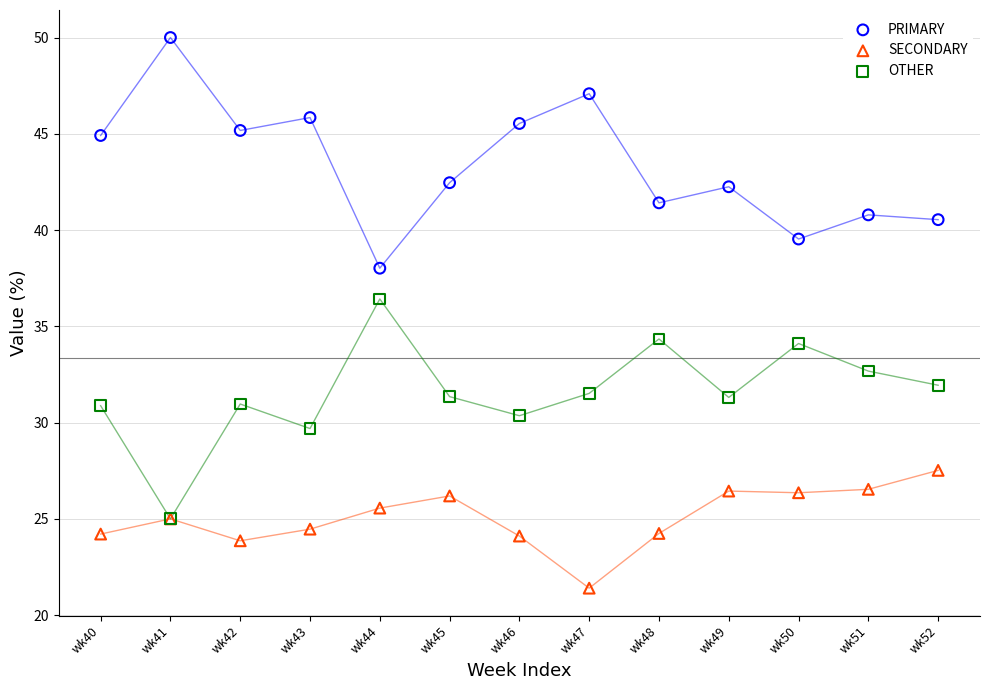

Which series reaches the maximum Y coordinate?

PRIMARY